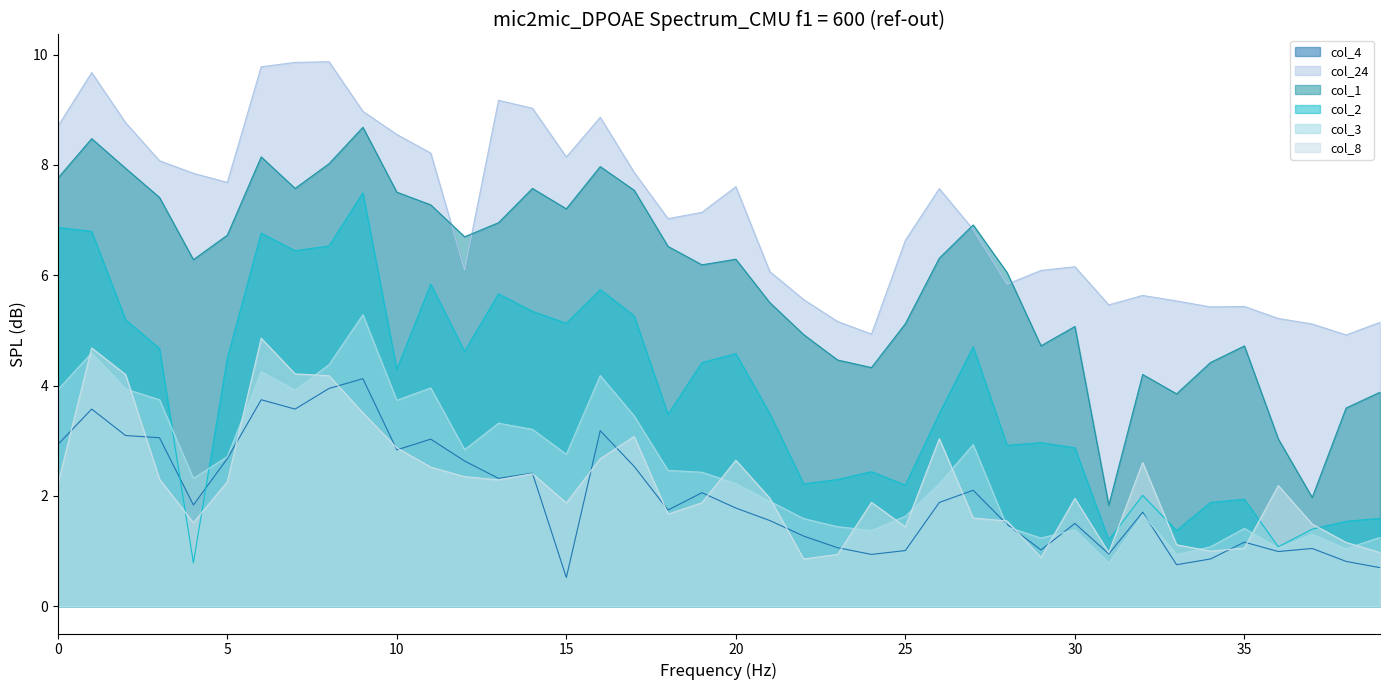

True or false: col_3 and col_1 cross at least once.

False